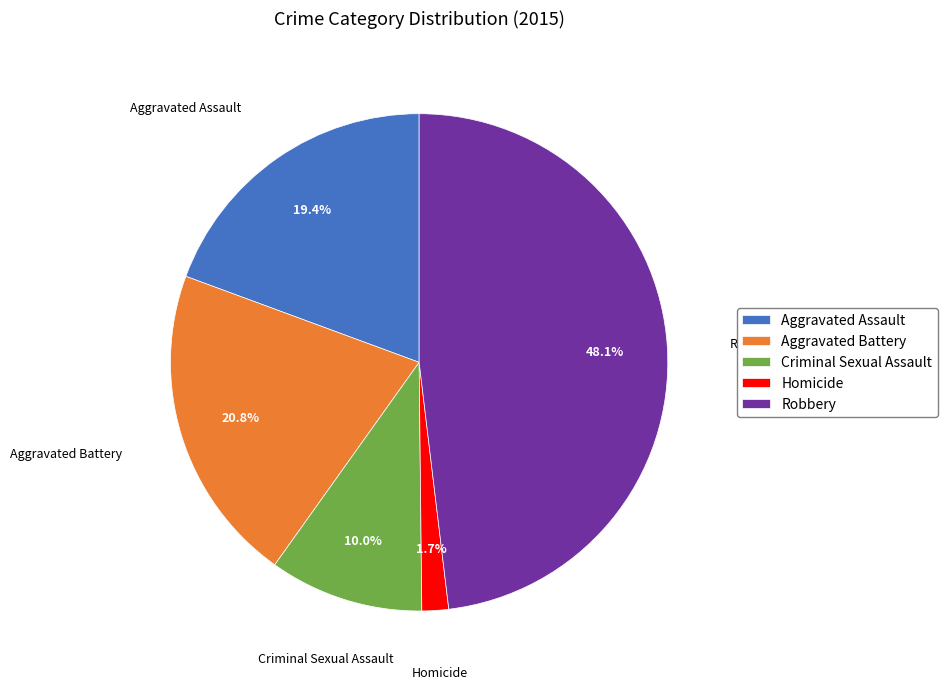

To the nearest percent, what percentage of the pie is Aggravated Battery?

21%